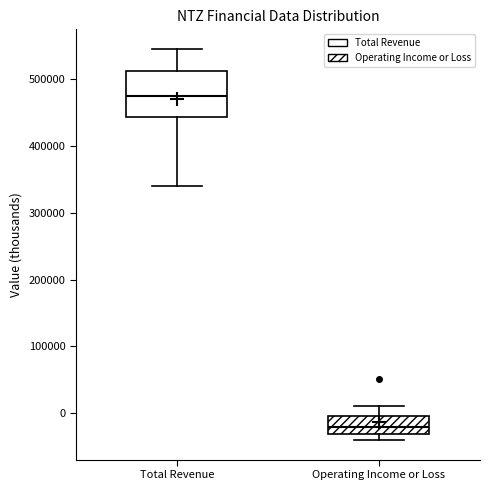

Reading left to right, transcribe this box plot: for each box, give where its median line is, the range the box spans, and where its two whiskers end, as read against the y-axis. The values are not printed on the chart, so give them approximately, as read against the axis.

Total Revenue: median 470000, box 440000 to 510000, whiskers 340000 to 550000
Operating Income or Loss: median -20000, box -30000 to 0, whiskers -40000 to 10000